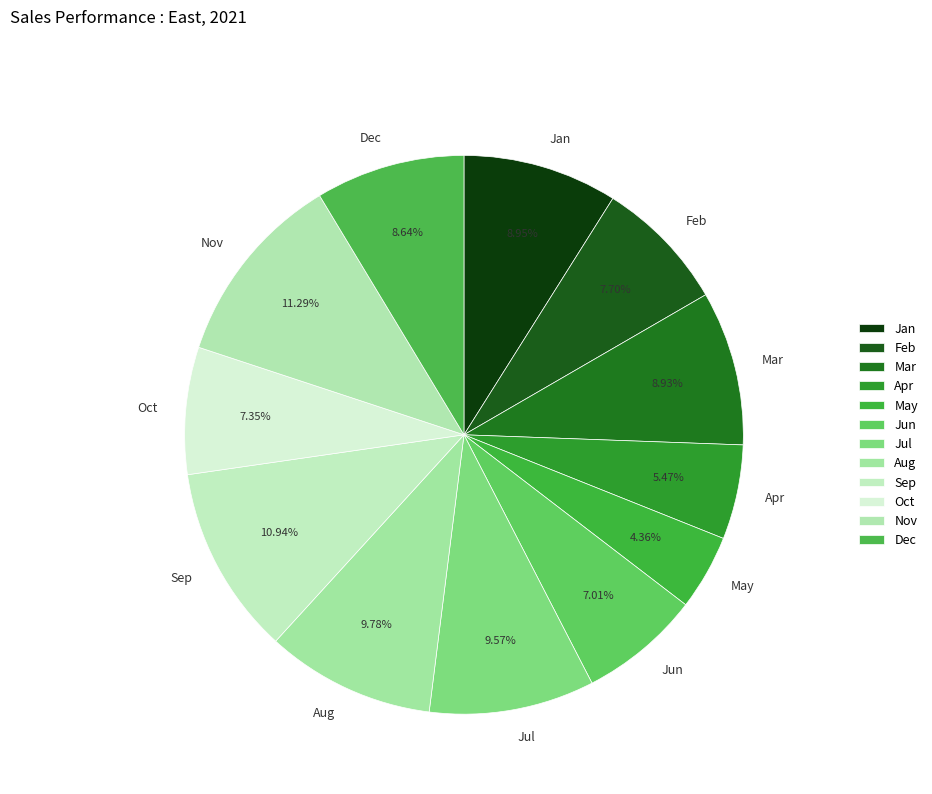

Which slice is the smallest?

May